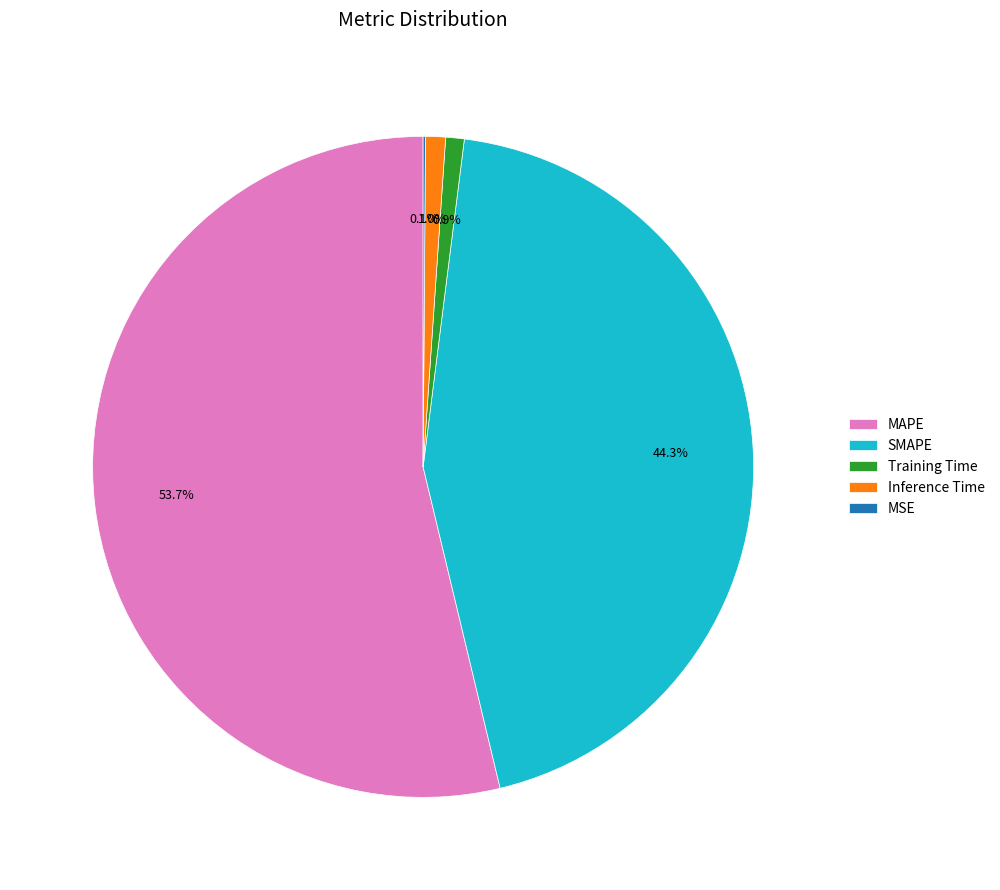

Does MAPE represent more than half of the total?

Yes